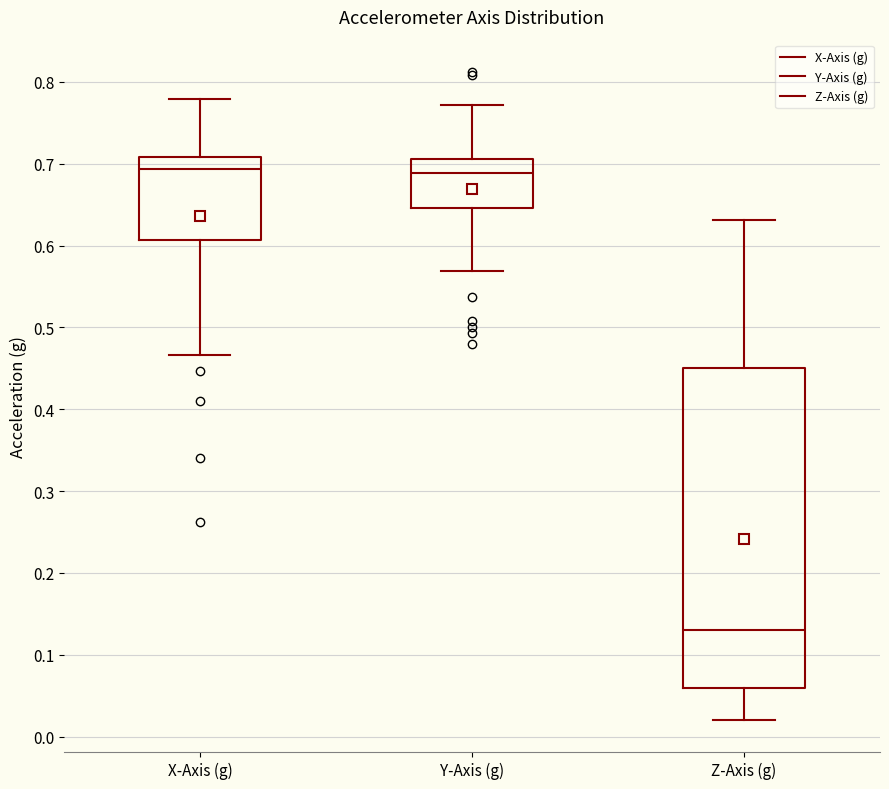

Reading left to right, transcribe this box plot: for each box, give where its median line is, the range the box spans, and where its two whiskers end, as read against the y-axis. The values are not printed on the chart, so give them approximately, as read against the axis.

X-Axis (g): median 0.69, box 0.61 to 0.71, whiskers 0.47 to 0.78
Y-Axis (g): median 0.69, box 0.65 to 0.71, whiskers 0.57 to 0.77
Z-Axis (g): median 0.13, box 0.06 to 0.45, whiskers 0.02 to 0.63